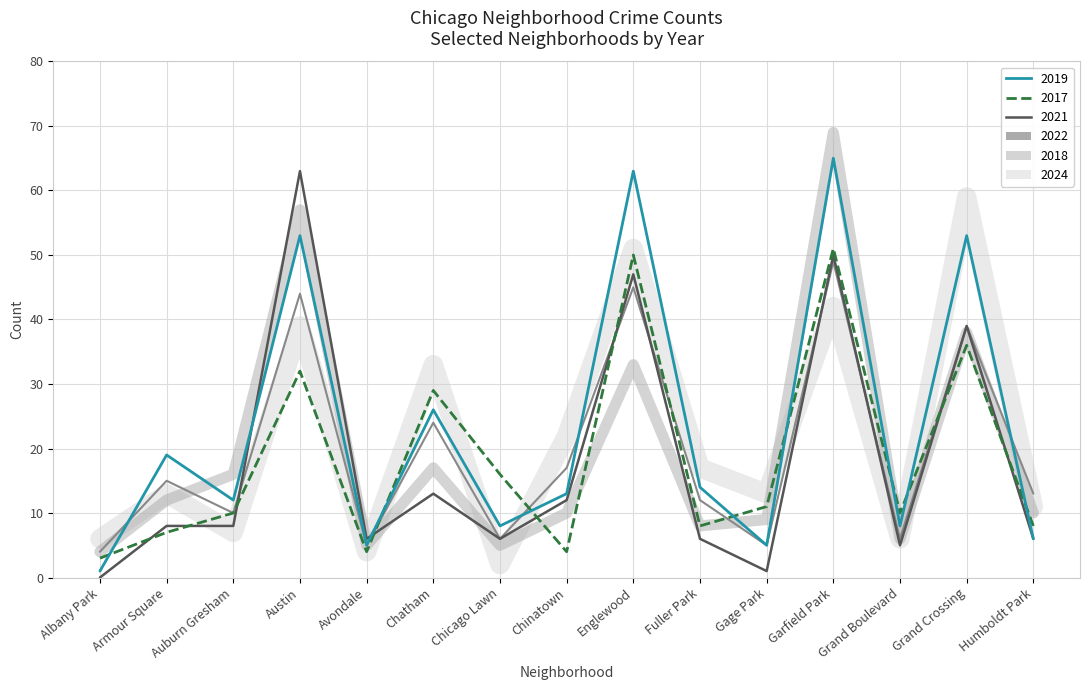

What position from the right is Englewood?

7